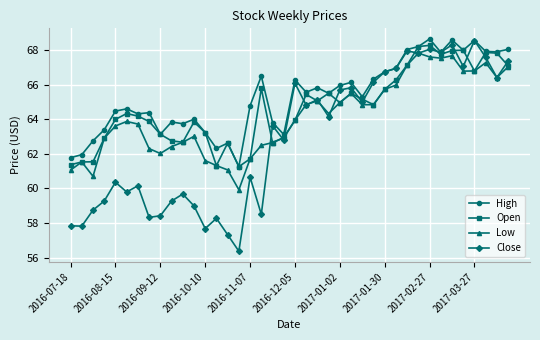

List the series in order of their overall mean, highest first.

High, Open, Low, Close